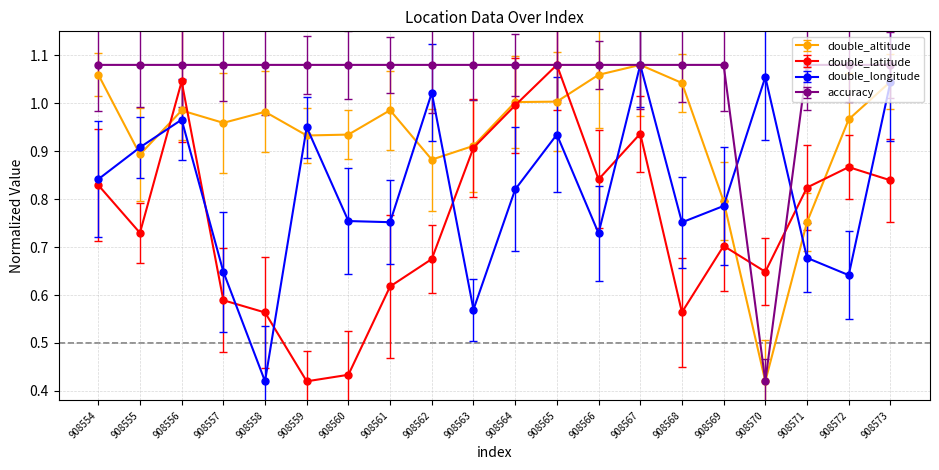

What is the sum of all double_latitude values?

15.1